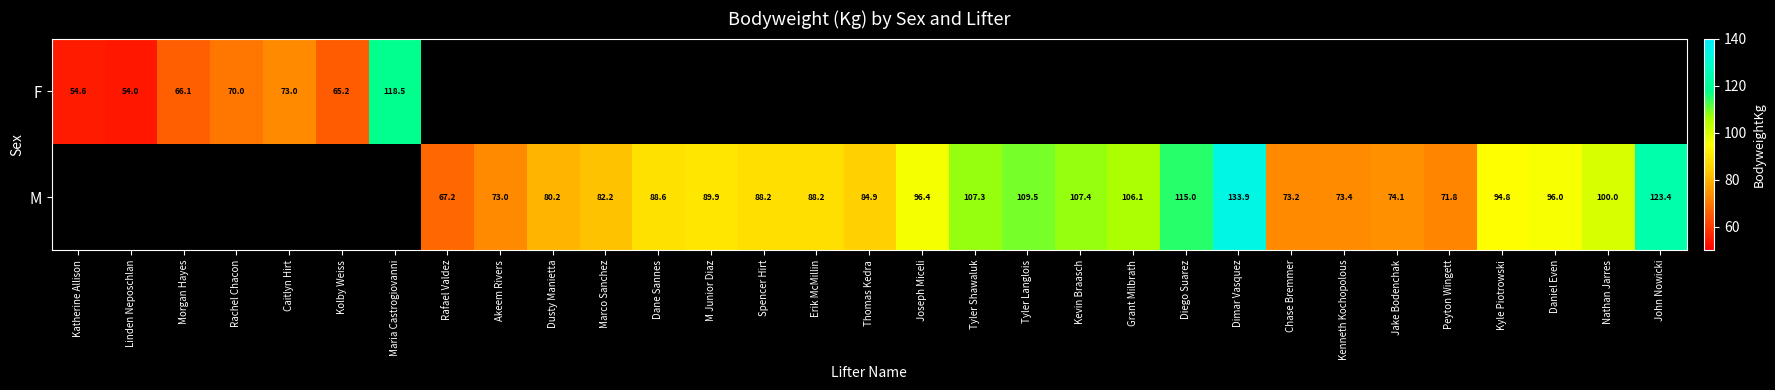

Rank the series by their average value, from lowest to highest.

F, M